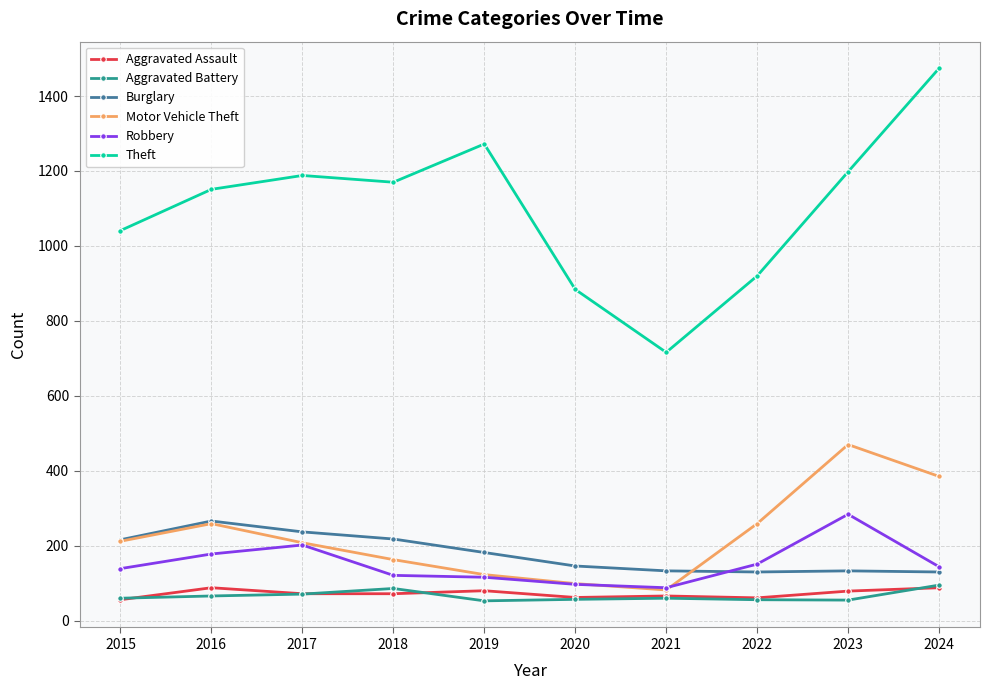

How many data points in Theft are less than 1170?

5